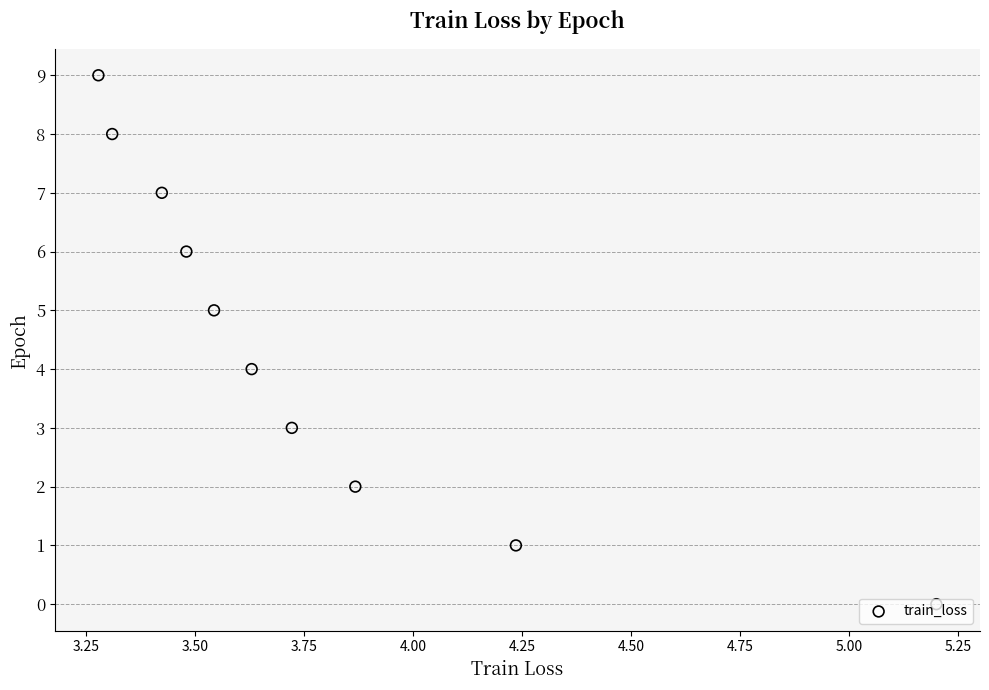

Approximately how many times larger is the value at 3.50 compared to 5.00?

0.2